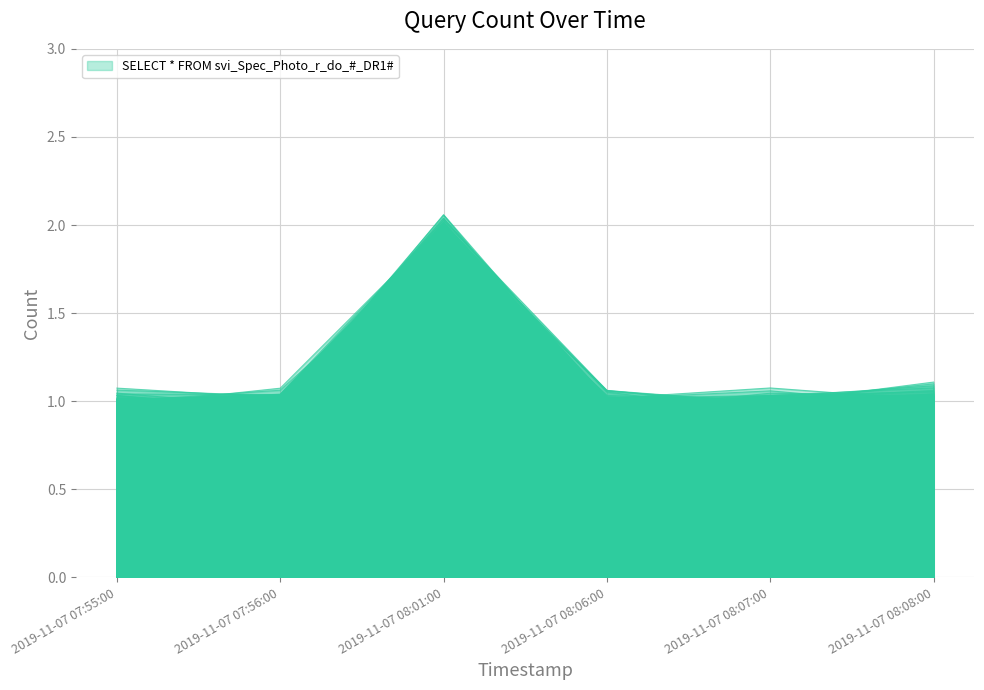

At which category does the chart reach its minimum across all series?

2019-11-07 08:07:00